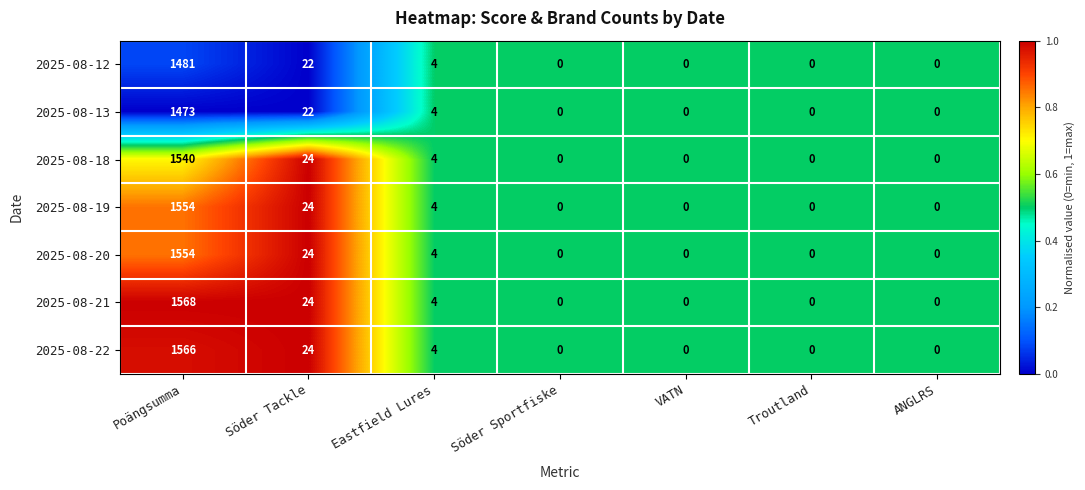

At which category is the sum across all series the highest?

Poängsumma